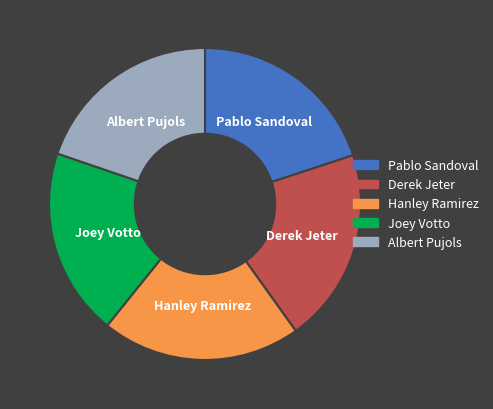

Combined, do Albert Pujols and Joey Votto account for over 50%?

No